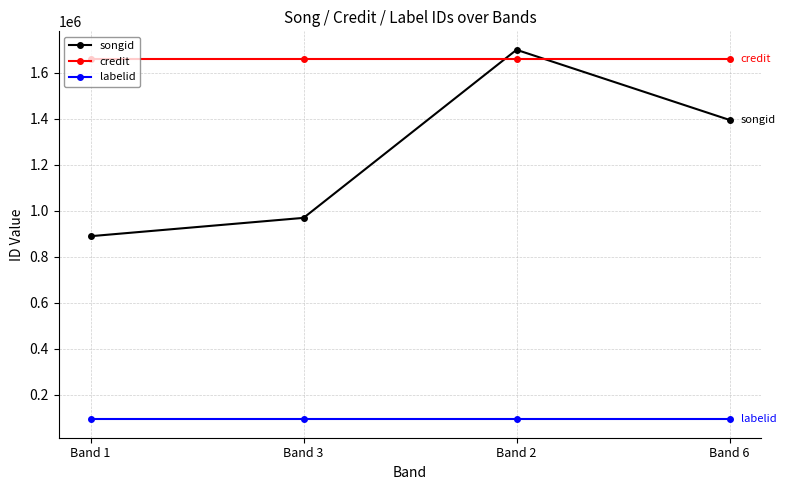

True or false: labelid and songid intersect in this chart.

False